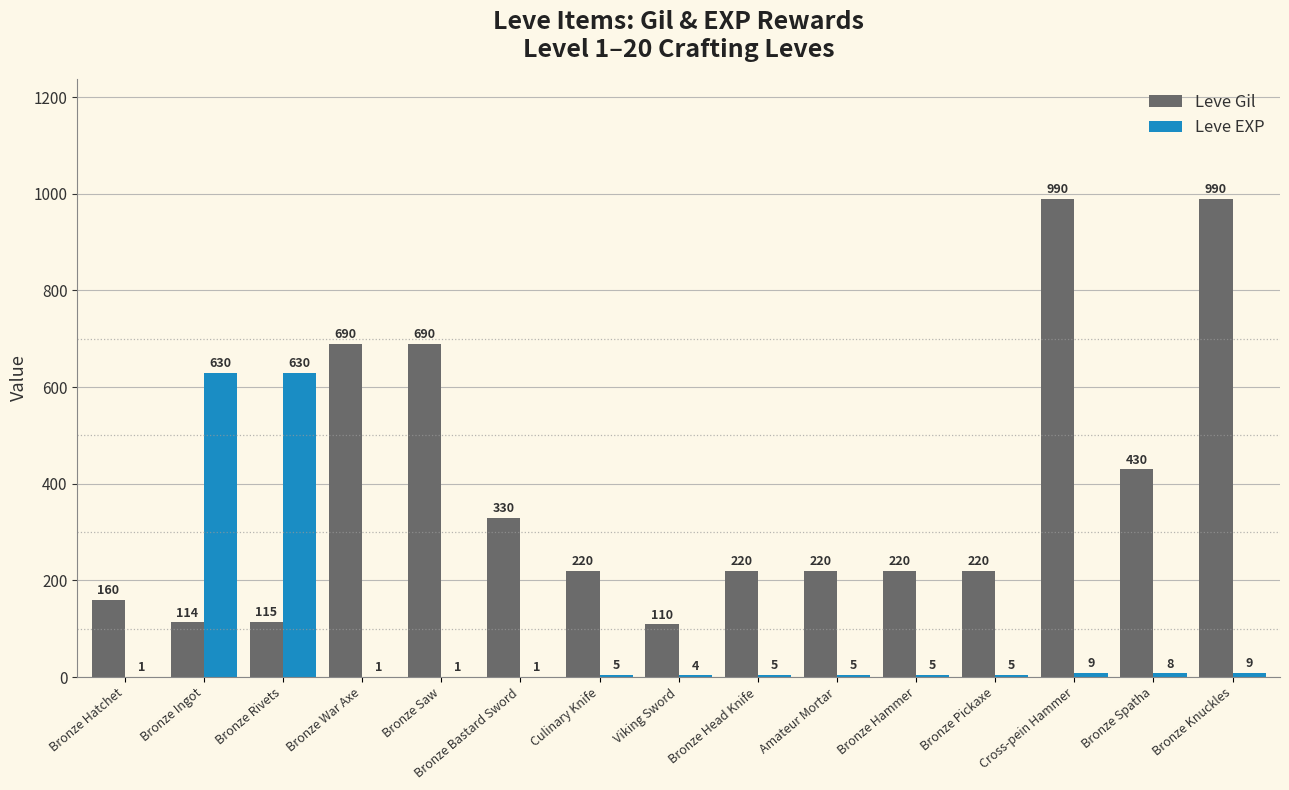

Is it true that Leve EXP equals 5 at Amateur Mortar?

True